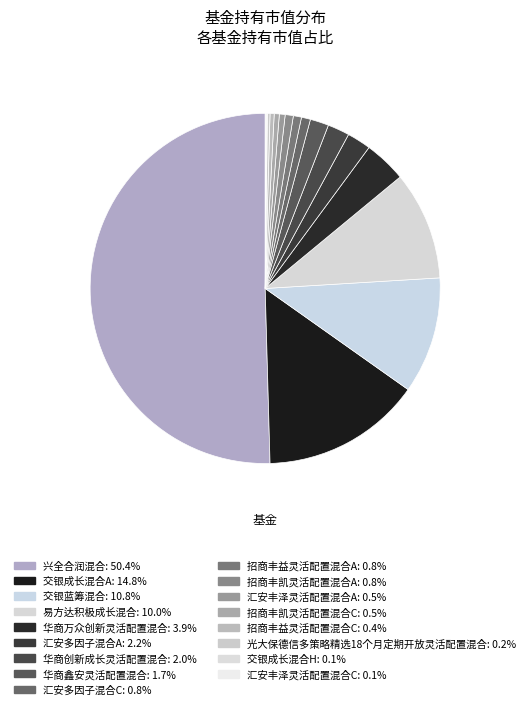

Rank the categories by value from highest to lowest.

兴全合润混合, 交银成长混合A, 交银蓝筹混合, 易方达积极成长混合, 华商万众创新灵活配置混合, 汇安多因子混合A, 华商创新成长灵活配置混合, 华商鑫安灵活配置混合, 汇安多因子混合C, 招商丰益灵活配置混合A, 招商丰凯灵活配置混合A, 汇安丰泽灵活配置混合A, 招商丰凯灵活配置混合C, 招商丰益灵活配置混合C, 光大保德信多策略精选18个月定期开放灵活配置混合, 交银成长混合H, 汇安丰泽灵活配置混合C